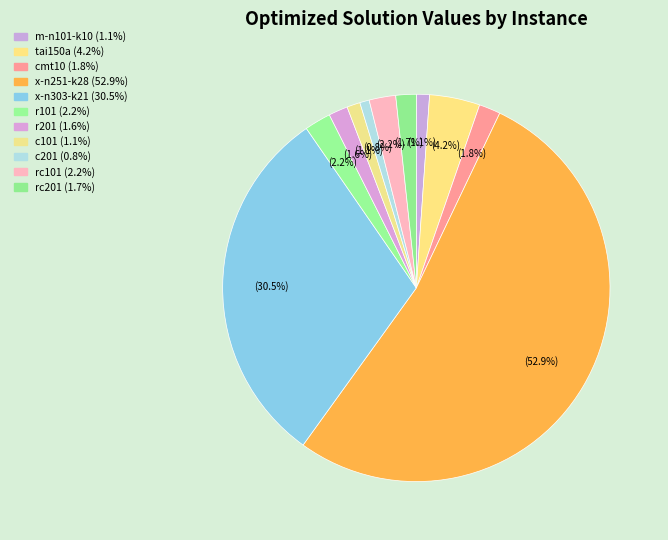

Count the number of slices in the pie.

11